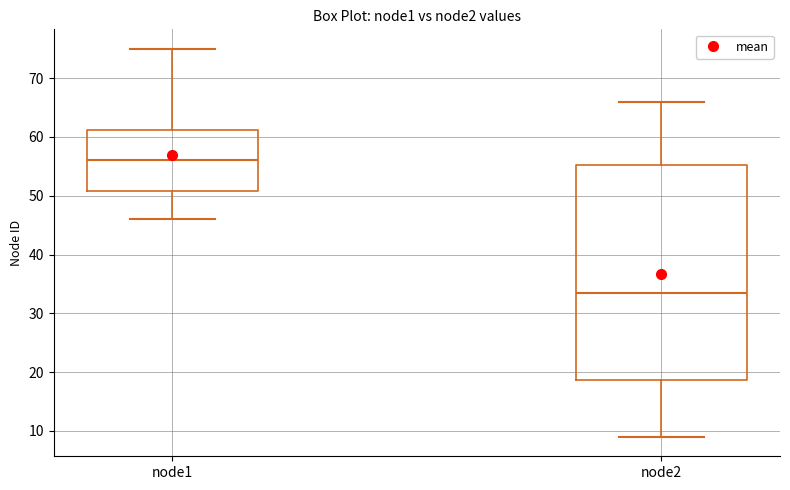

Which box has the lowest median line?

node2